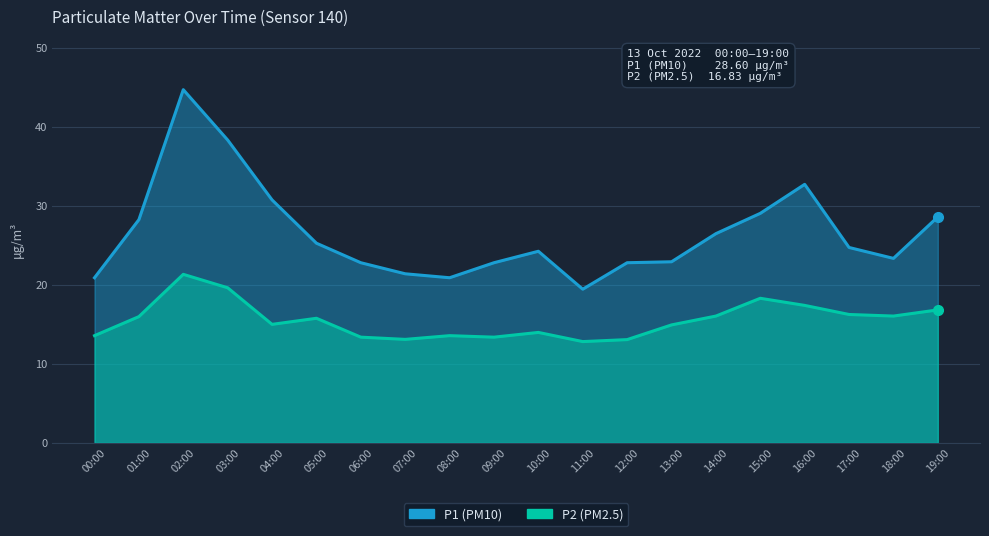

What is the lowest value of the P2 series?

12.8